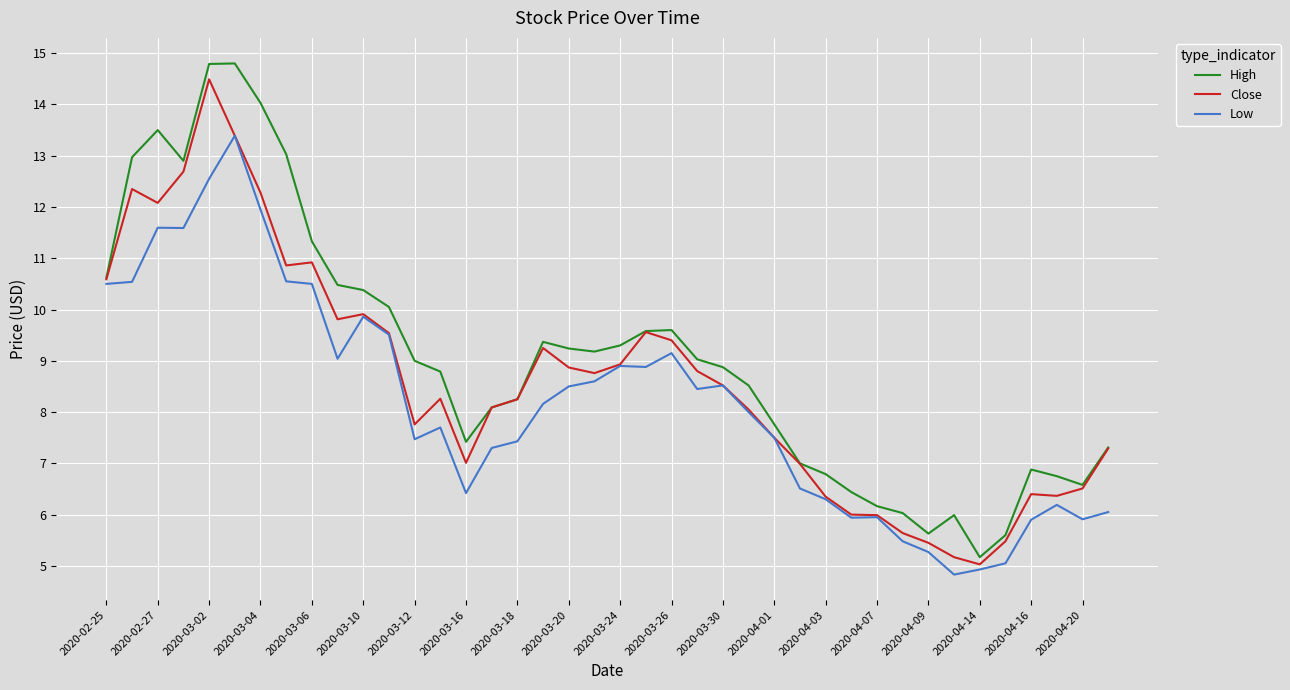

List the series in order of their overall mean, lowest first.

Low, Close, High